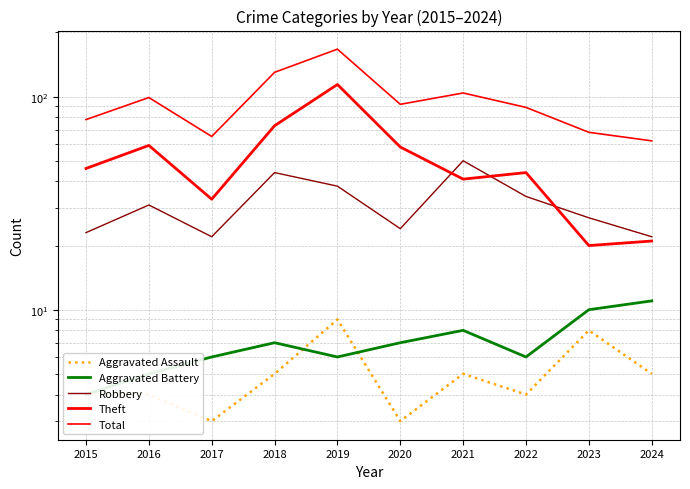

At which category does Aggravated Assault reach its first local peak?

2019